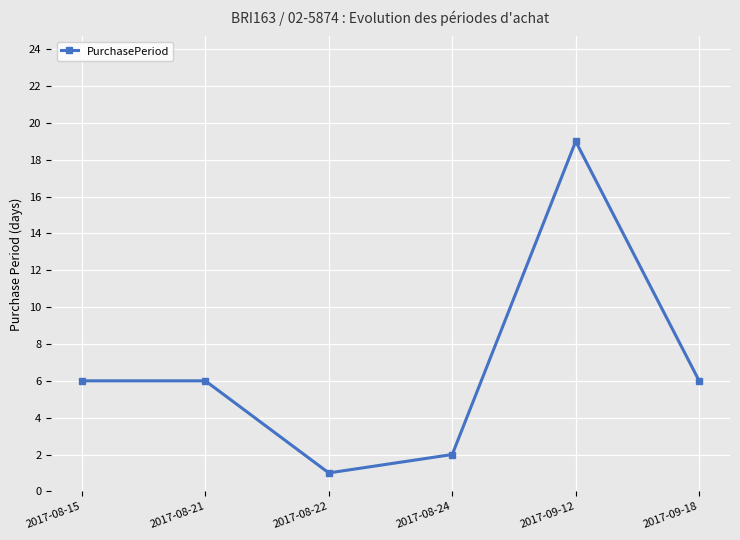

Which has a higher value, 2017-08-22 or 2017-08-24?

2017-08-24